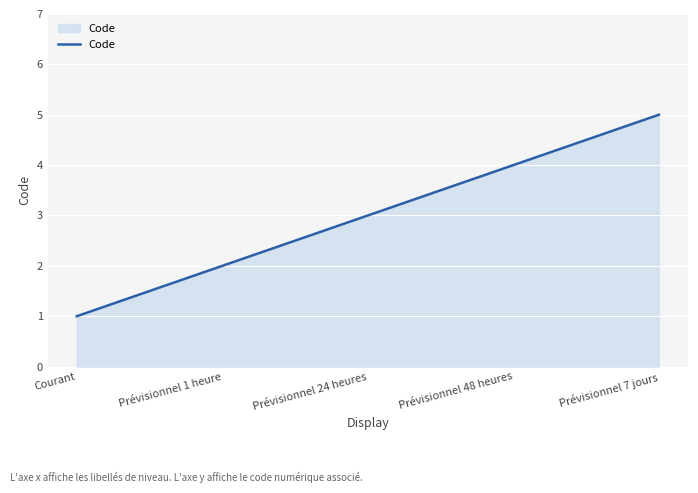

The chart shows a value of 3 at Prévisionnel 7 jours. True or false?

False